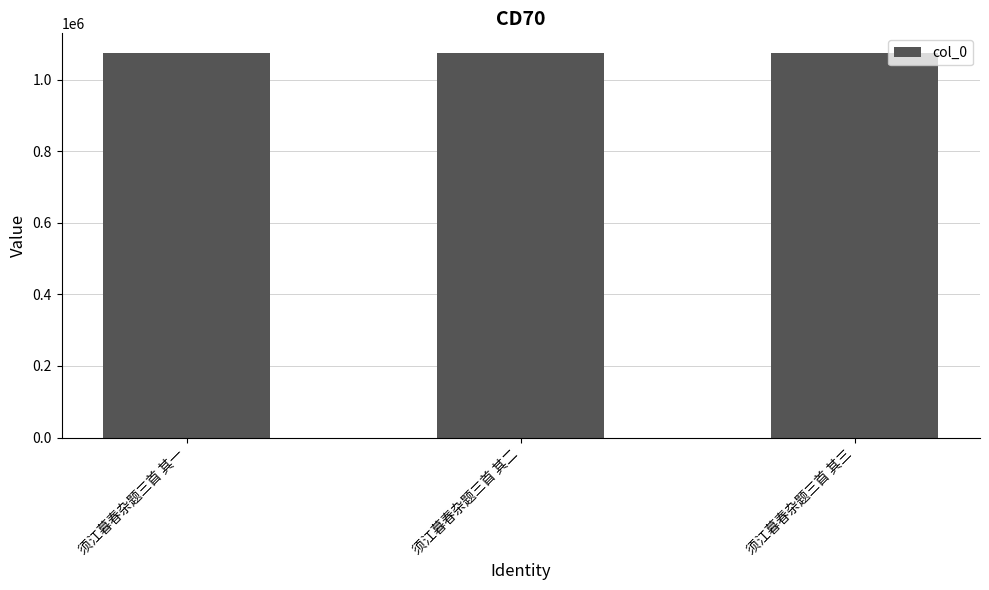

The value at 须江暮春杂题三首 其二 is 305130. True or false?

False